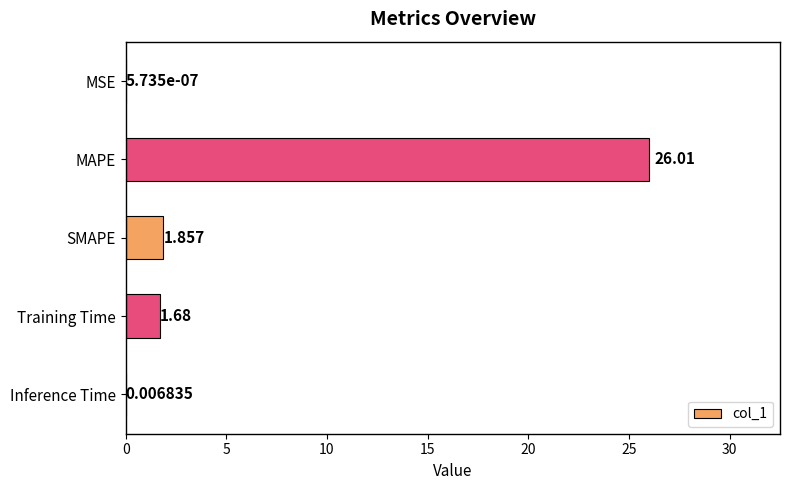

Between Inference Time and Training Time, which is larger?

Training Time